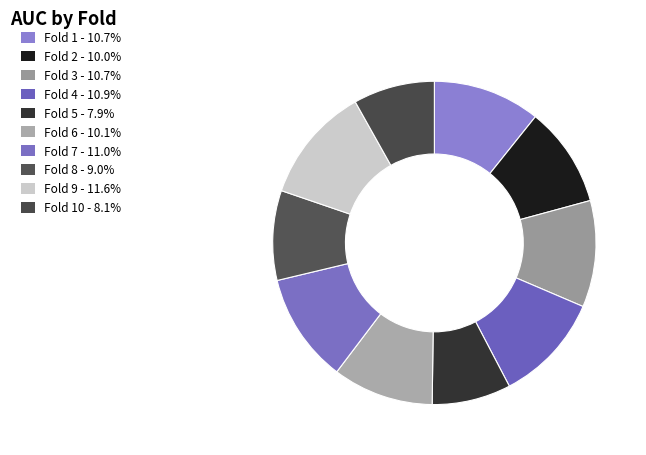

How many slices are in this pie chart?

10